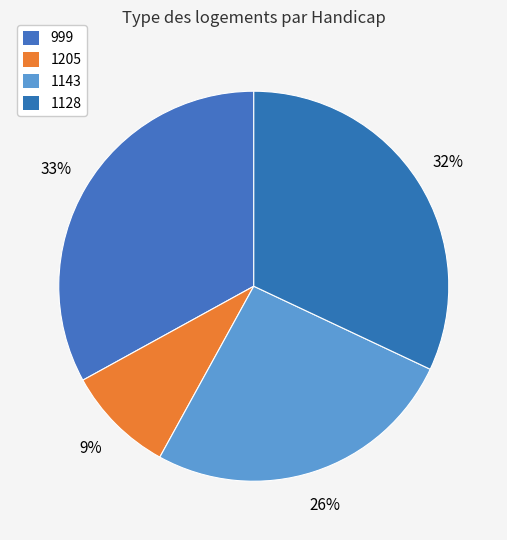

Combined, do 999 and 1143 account for over 50%?

Yes